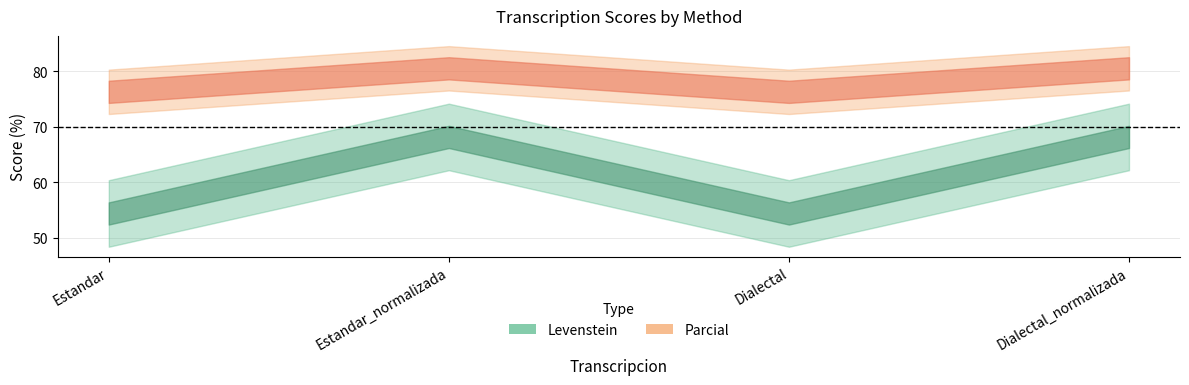

Rank the series by their maximum value, from lowest to highest.

Levenstein, Parcial